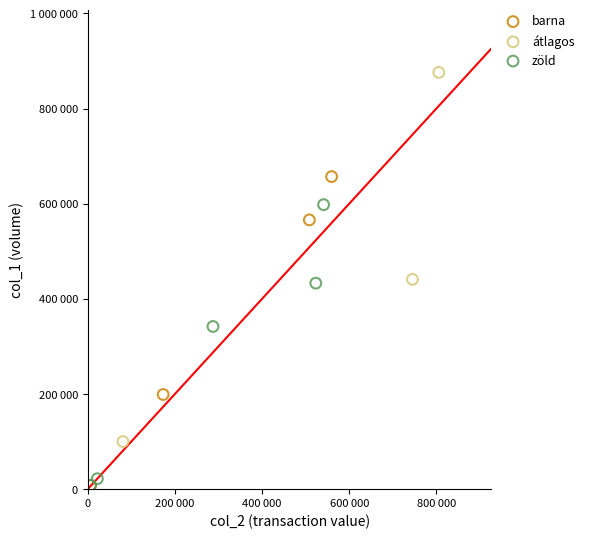

What are all the series names shown in the legend?

barna, átlagos, zöld